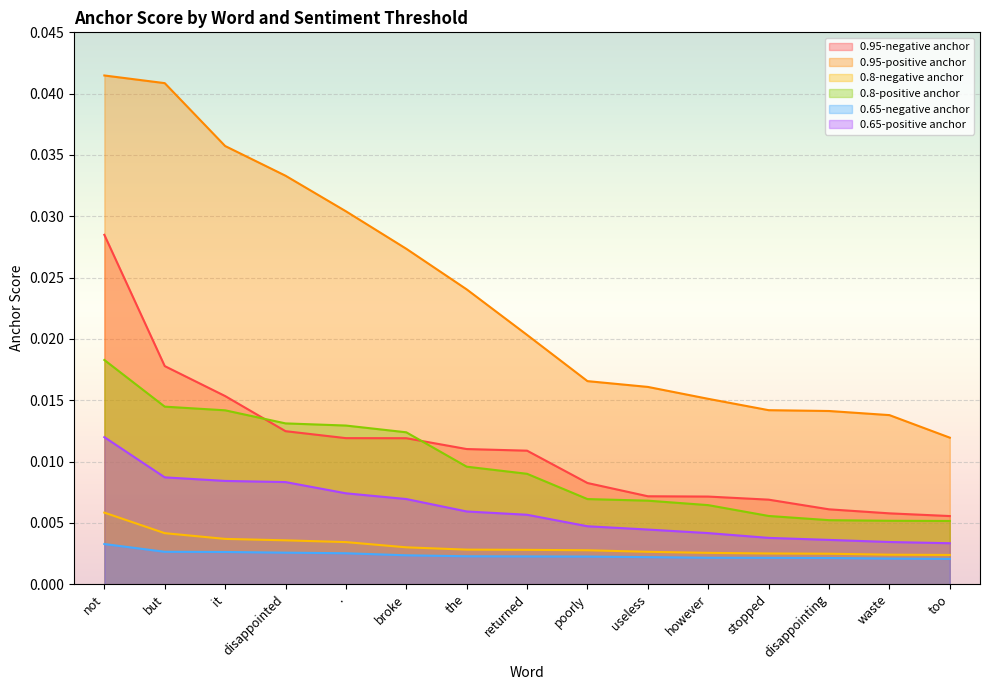

What is the label of the 14th point from the right?

but